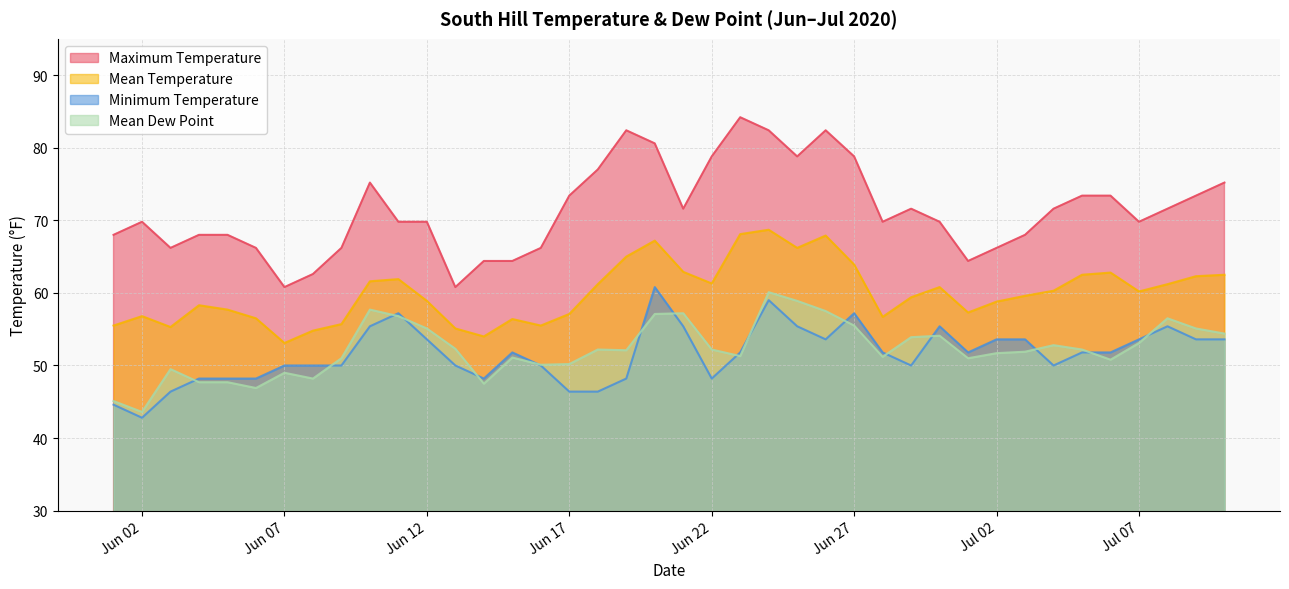

Where is Mean Dew Point nearest to the value 51?

2020-06-09